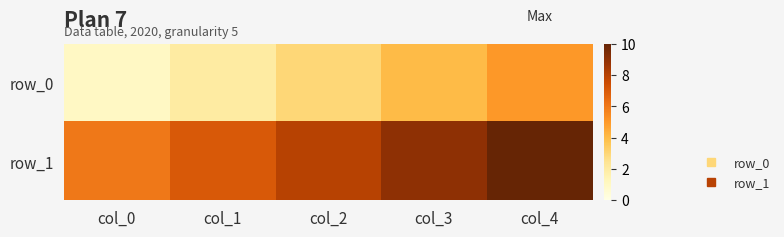

What is the average value of the row_0 series?

3